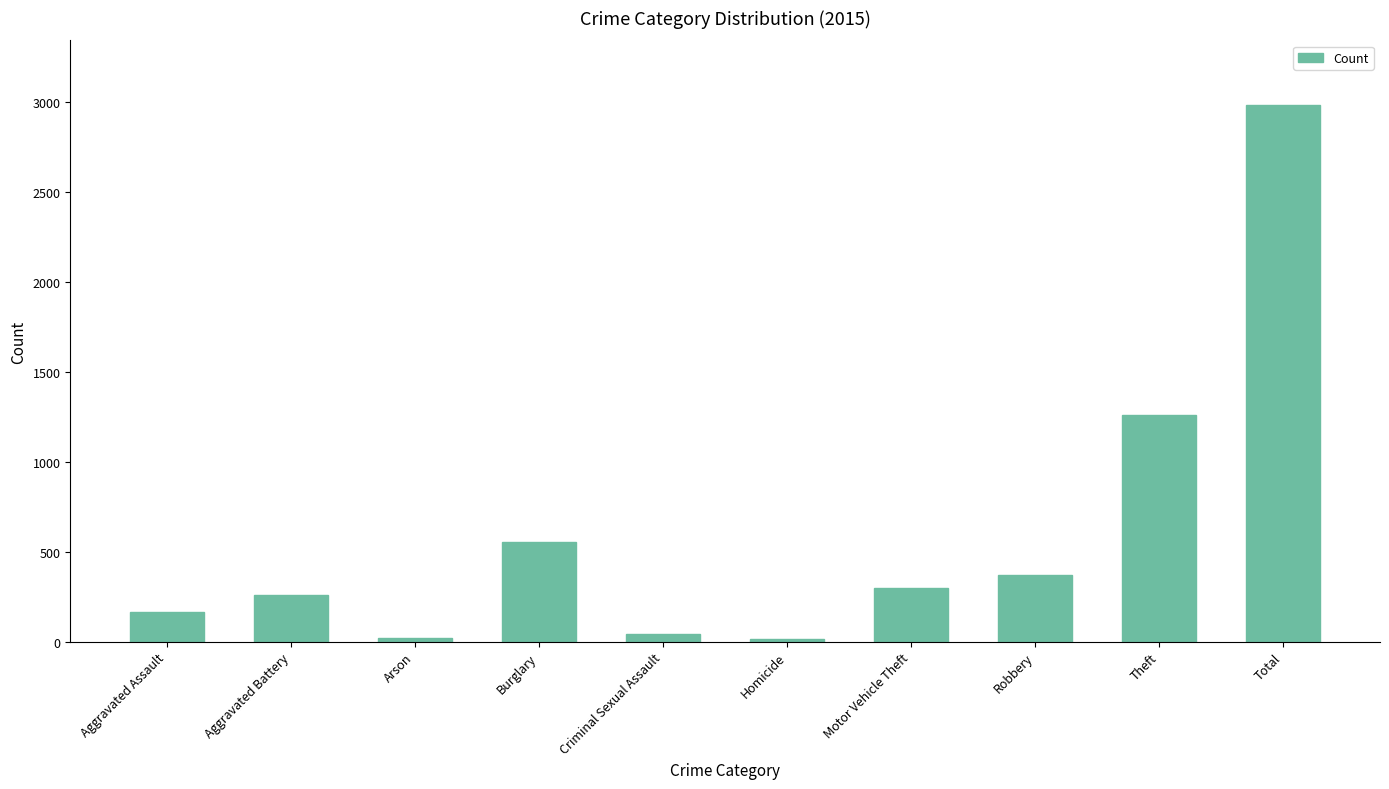

Approximately how many times larger is the value at Arson compared to Criminal Sexual Assault?

0.5